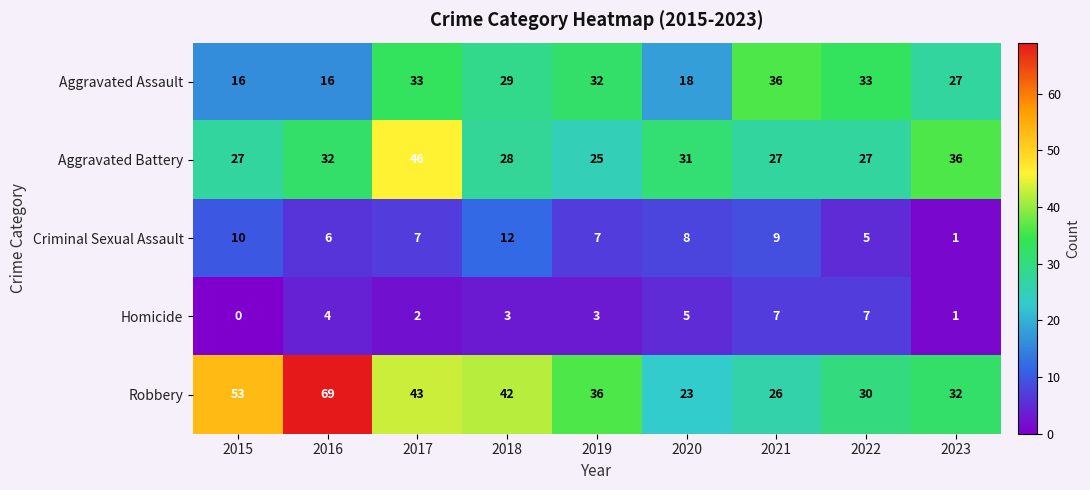

What is the sum of the Criminal Sexual Assault values at 2015 and 2019?

17